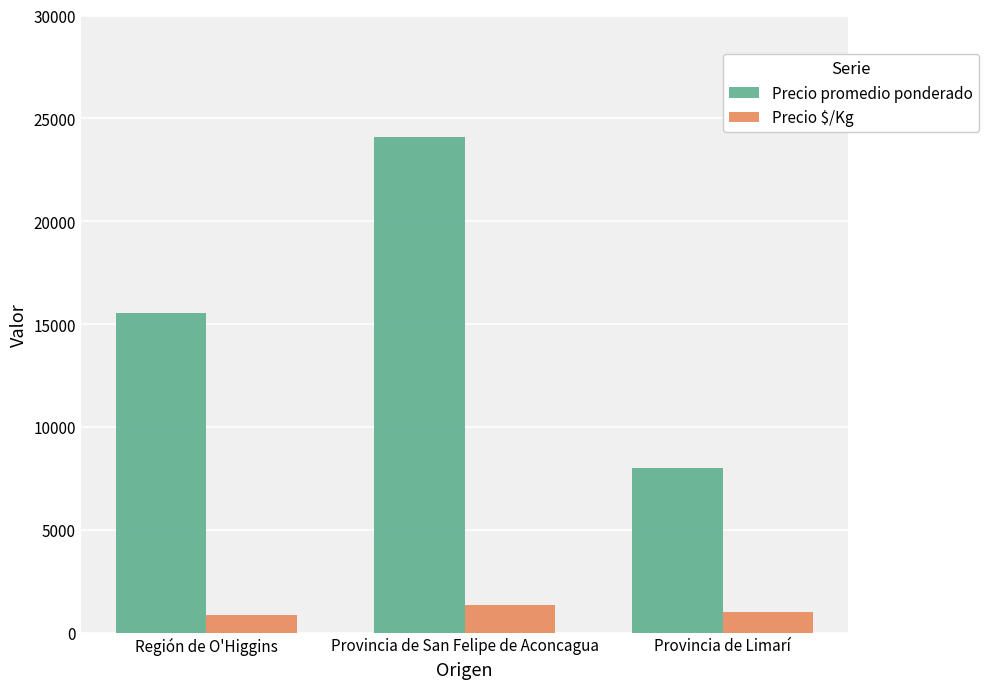

Is it true that Precio promedio ponderado equals 35835 at Provincia de San Felipe de Aconcagua?

False